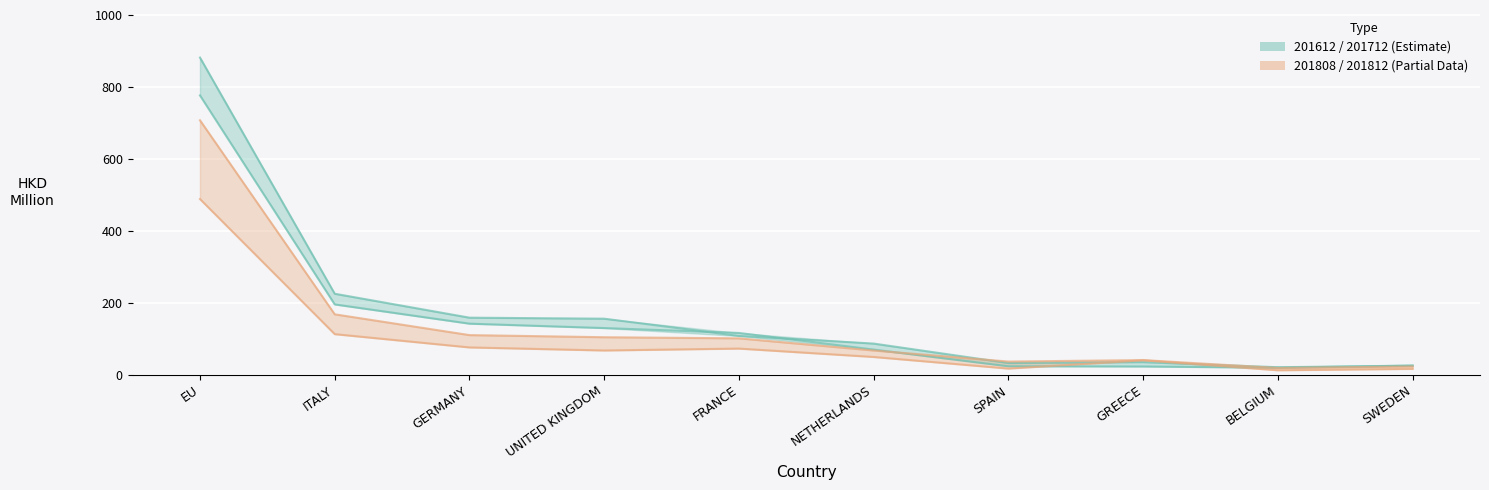

True or false: 201812 has more than 0 interior local peaks.

True